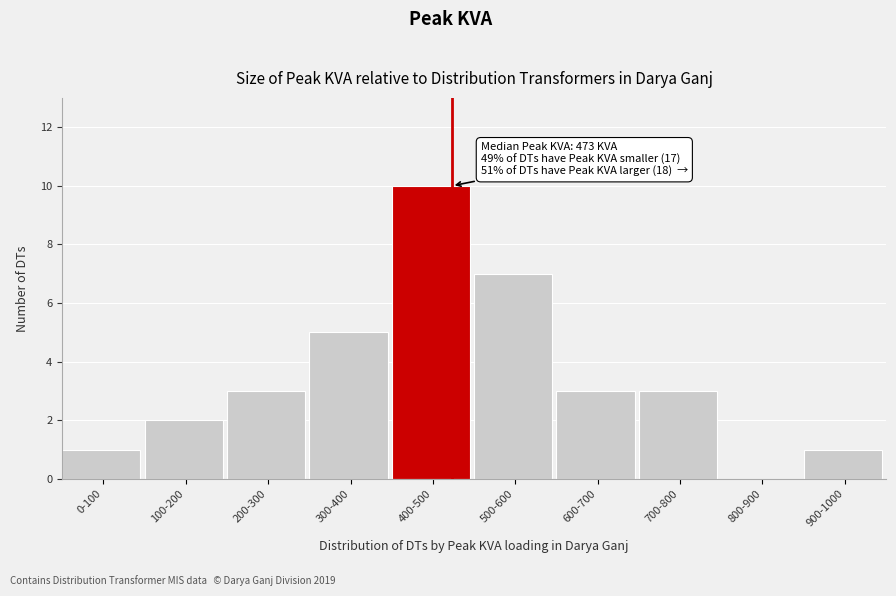

Reading left to right, list all the values displayed in this chart.

0-100=1	100-200=2	200-300=3	300-400=5	400-500=10	500-600=7	600-700=3	700-800=3	800-900=0	900-1000=1